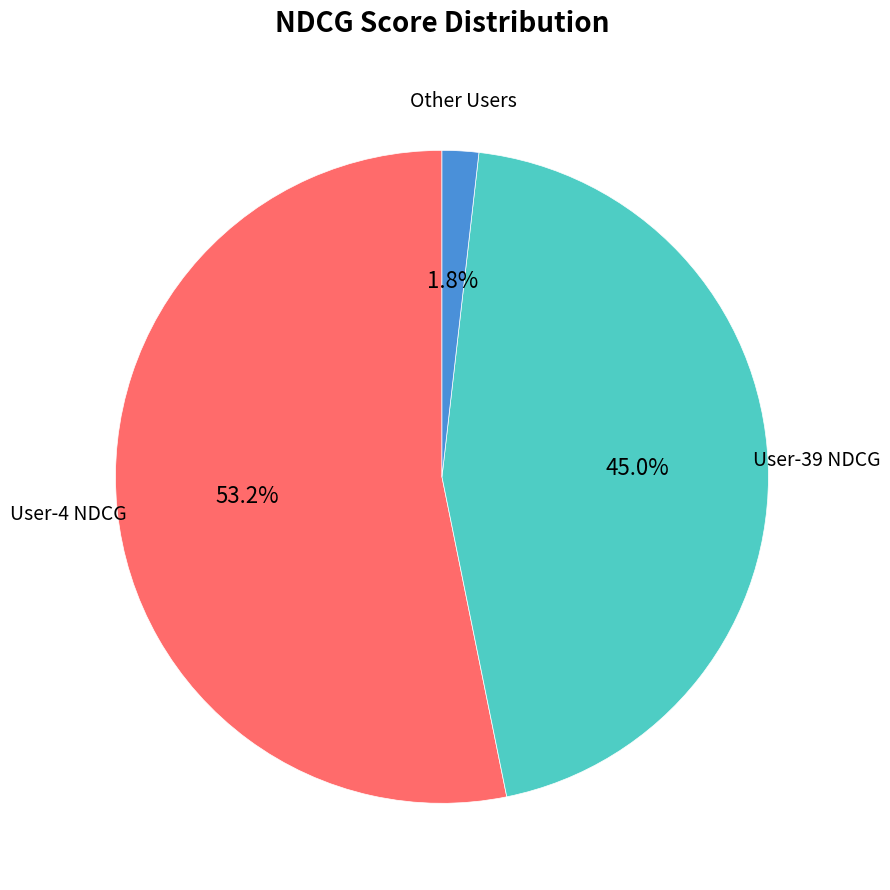

Is there any slice that represents more than half of the pie?

Yes